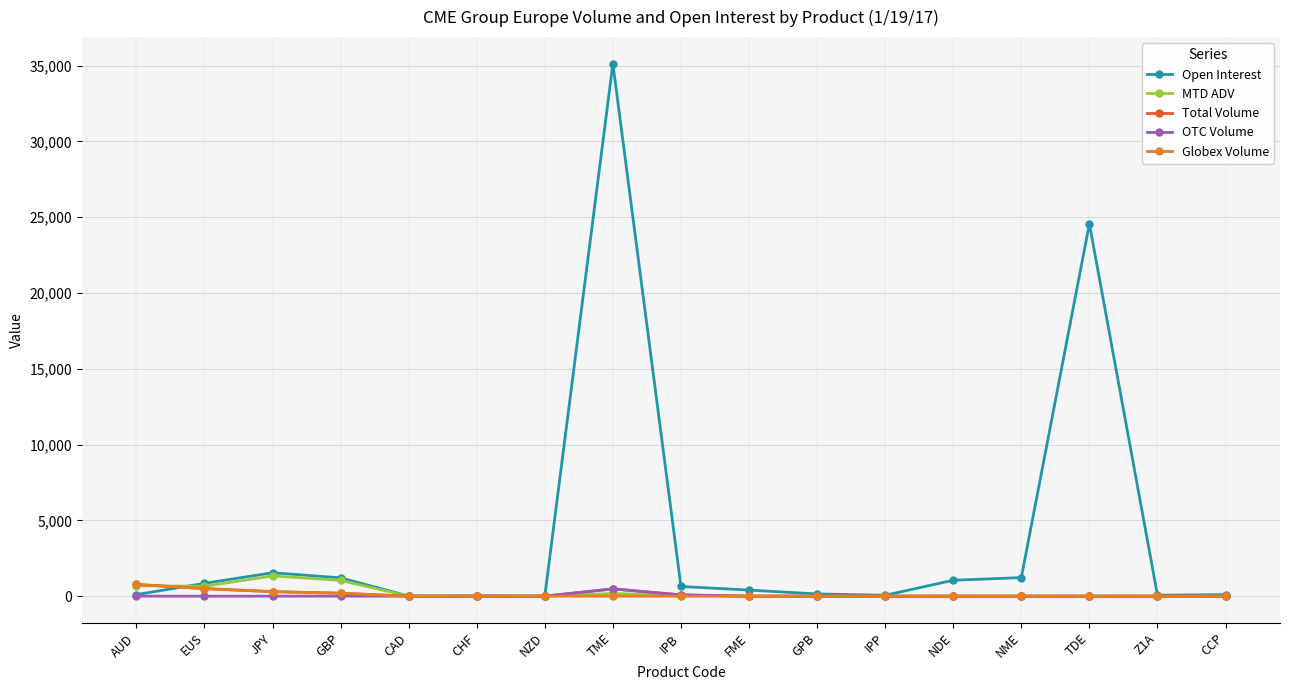

Reading right to left, list all the values displayed in this chart.

Open Interest: 100.0	66.0	24570.0	1225.0	1050.0	60.0	147.0	400.0	641.0	35130.0	7.0	14.0	5.0	1211.0	1545.0	845.0	103.0
MTD ADV: 0.0	2.5	0.0	4.2	0.0	5.0	0.0	0.0	35.0	176.2	0.0	0.0	0.0	1042.7	1337.4	653.2	689.7
Total Volume: 0.0	0.0	0.0	0.0	0.0	0.0	0.0	0.0	84.0	480.0	0.0	0.0	0.0	194.0	298.0	498.0	774.0
OTC Volume: 0.0	0.0	0.0	0.0	0.0	0.0	0.0	0.0	84.0	480.0	0.0	0.0	0.0	0.0	0.0	0.0	0.0
Globex Volume: 0.0	0.0	0.0	0.0	0.0	0.0	0.0	0.0	0.0	0.0	0.0	0.0	0.0	194.0	298.0	498.0	774.0